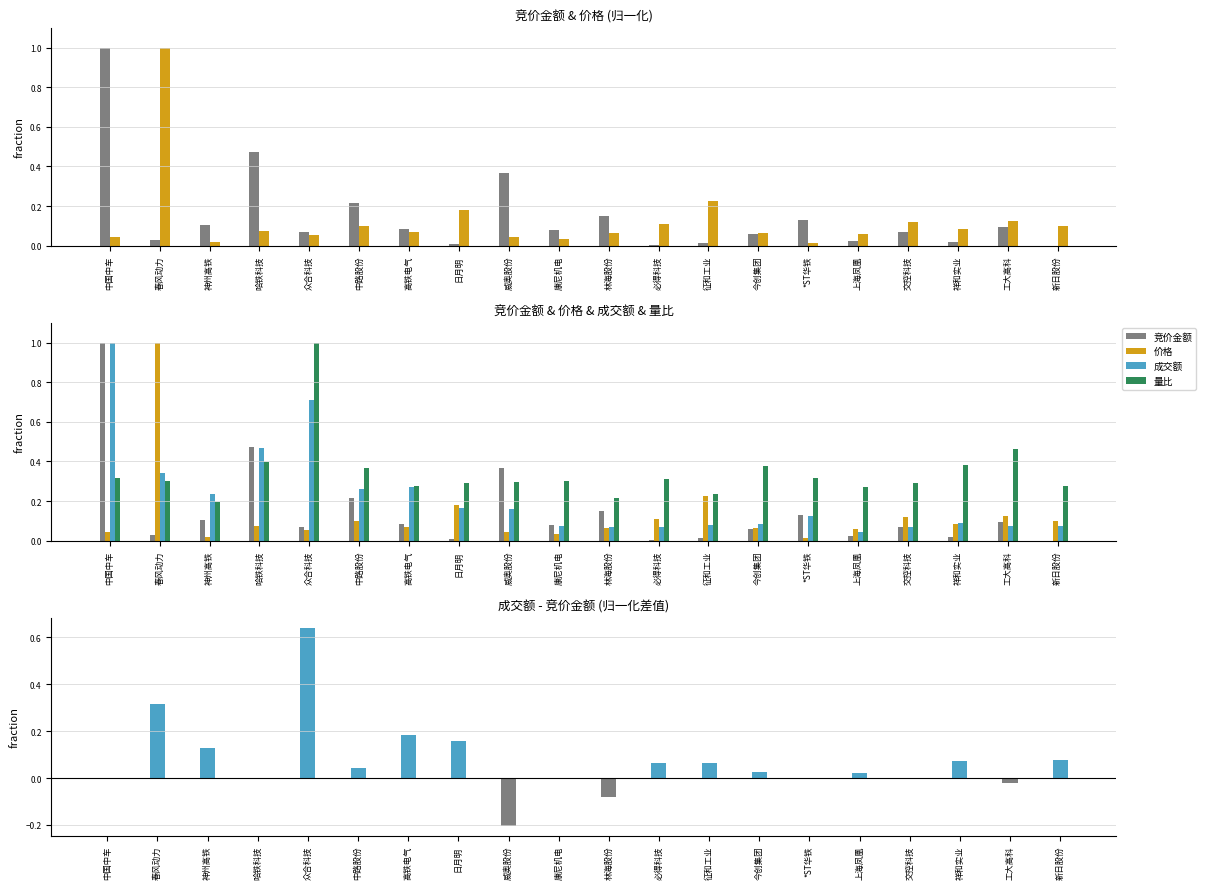

Which series has the largest total across all categories?

量比